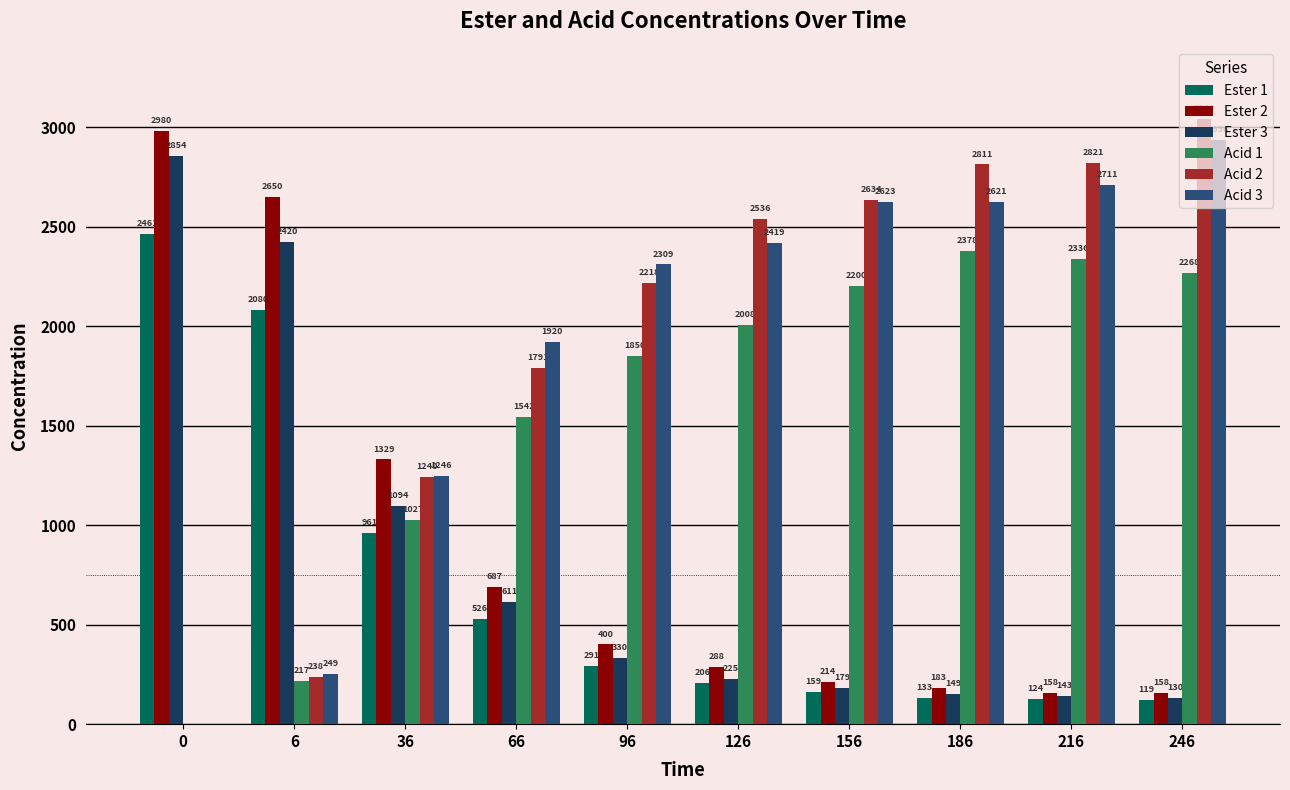

How many data points in Ester 3 are above 330?

5